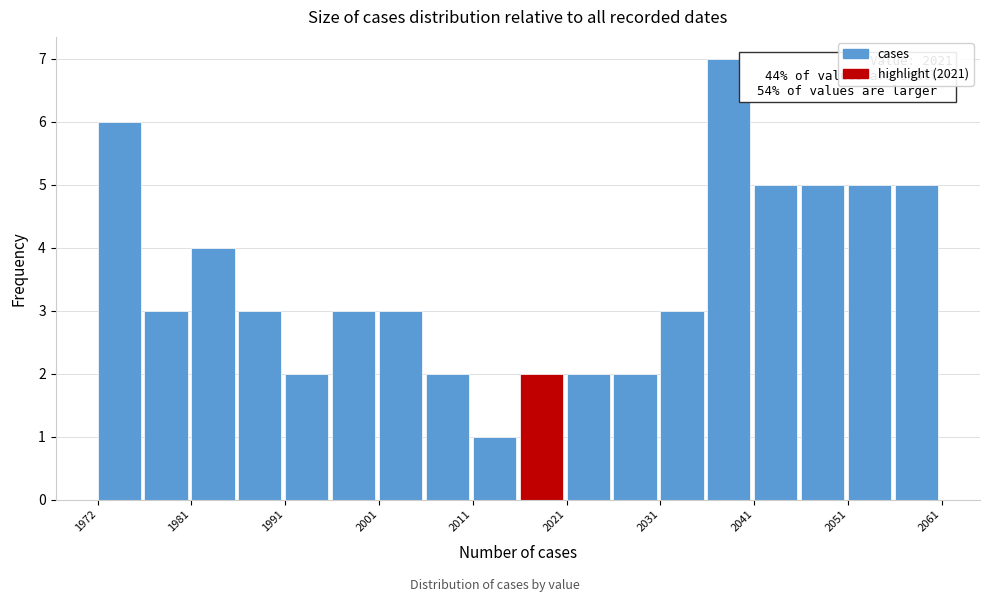

Over which range of the x-axis is the bar tallest?

2036 to 2041